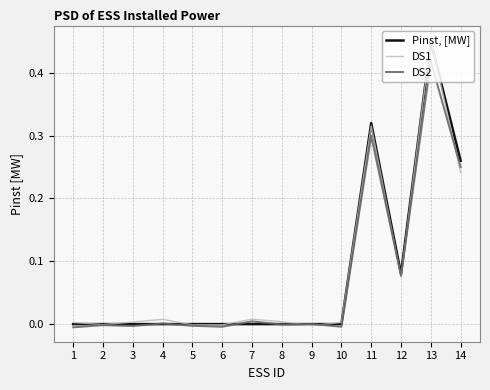

The DS1 series shows 0.0 at 10. True or false?

True